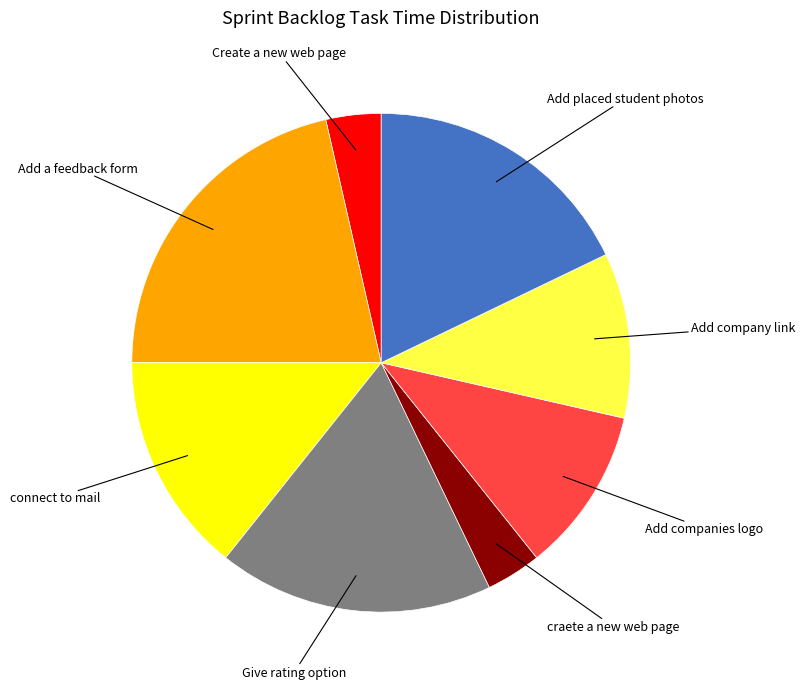

Do craete a new web page and Add companies logo together represent more than half of the pie?

No